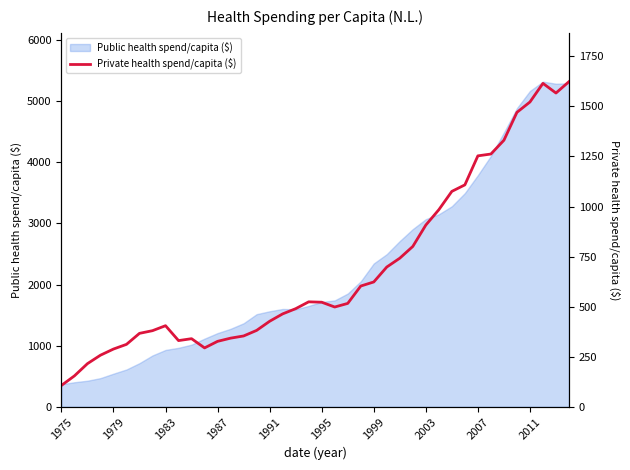

How many lines are shown in the chart?

1